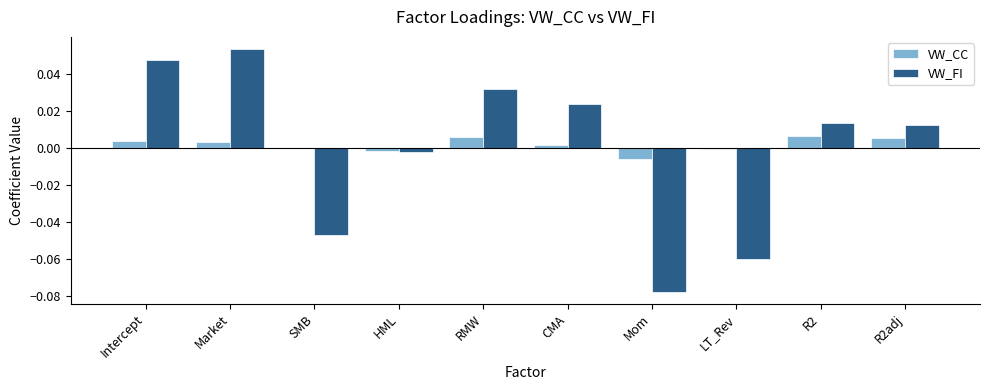

At which label does VW_FI reach its peak?

Market